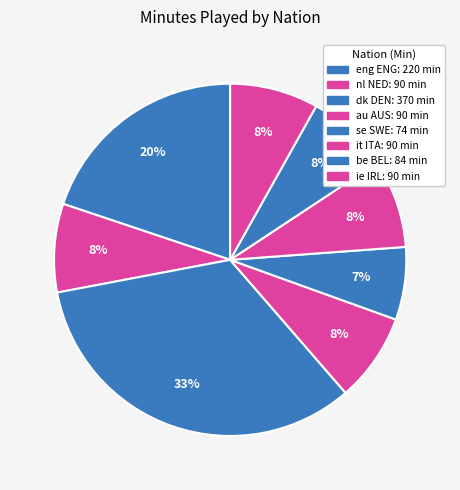

How many segments does this pie chart have?

8